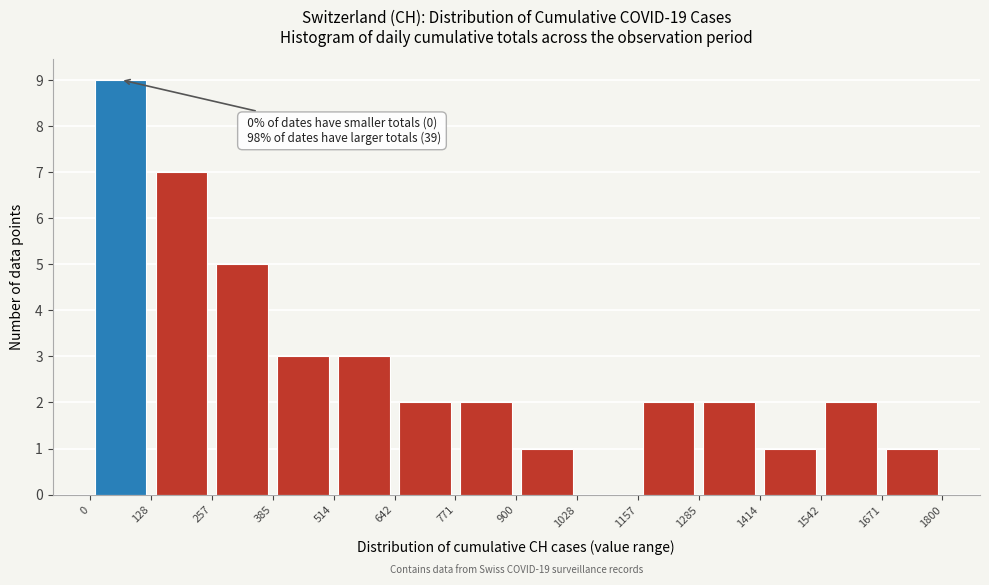

Over which range of the x-axis is the bar tallest?

0 to 128